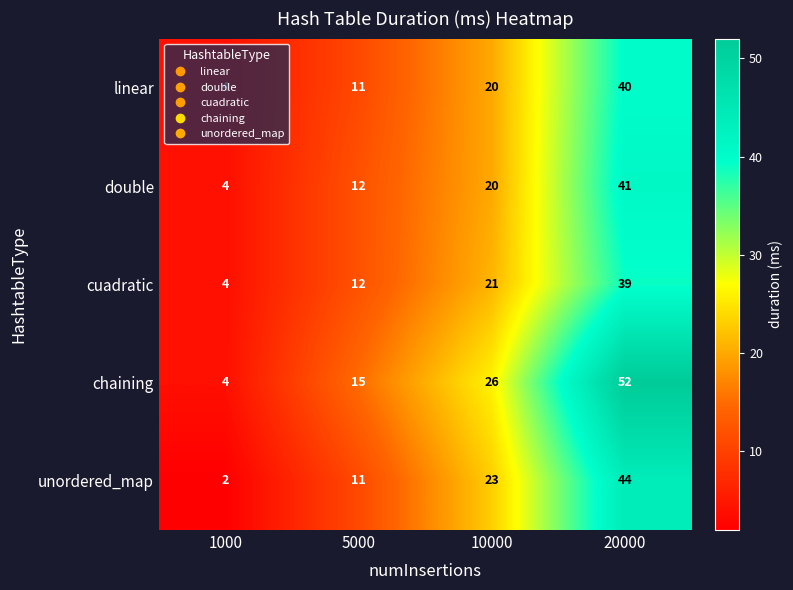

Rank the categories by linear value from lowest to highest.

1000, 5000, 10000, 20000